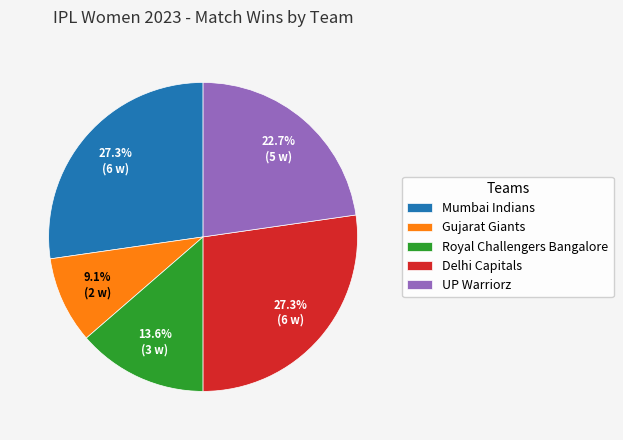

Is there any slice that represents more than half of the pie?

No